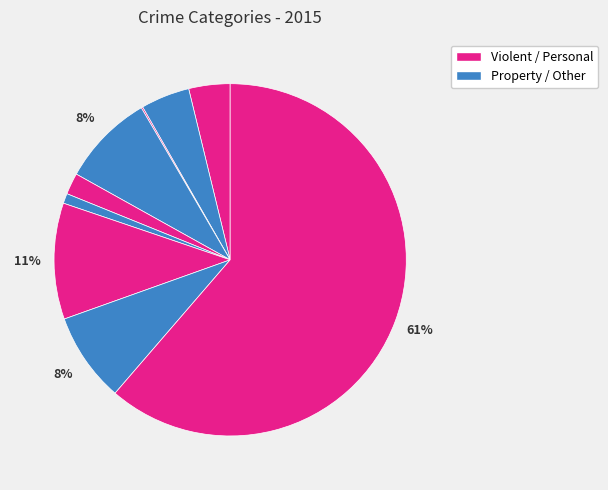

Which category has the smallest portion of the pie?

Arson